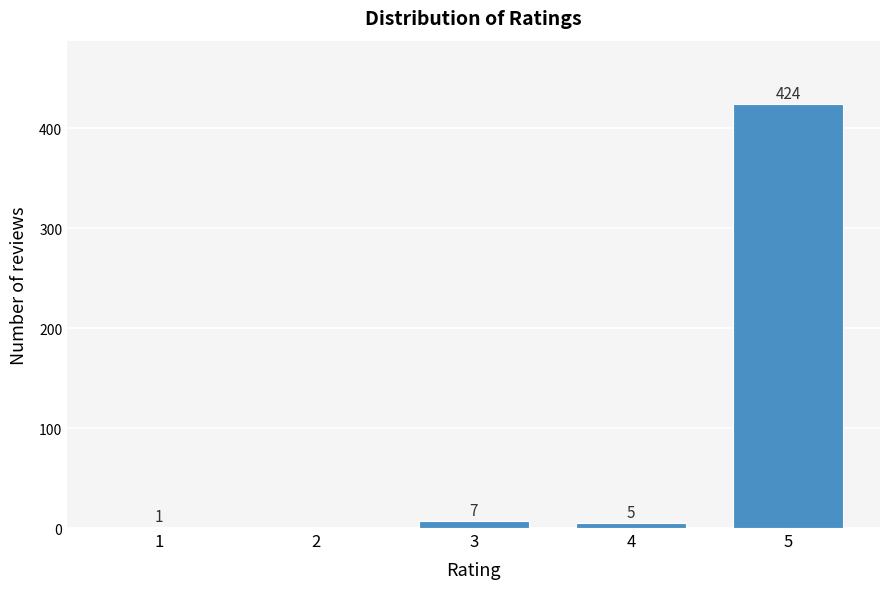

Reading left to right, transcribe all the data shown in this chart.

1=1	2=0	3=7	4=5	5=424